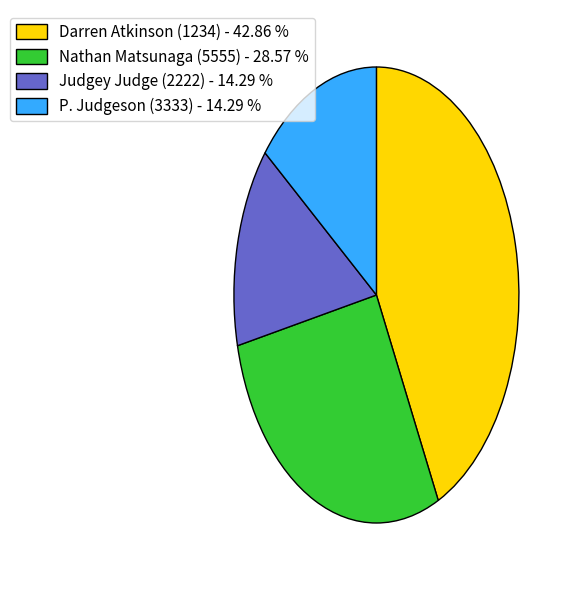

Is the sum of Nathan Matsunaga (5555) and Judgey Judge (2222) greater than half?

No